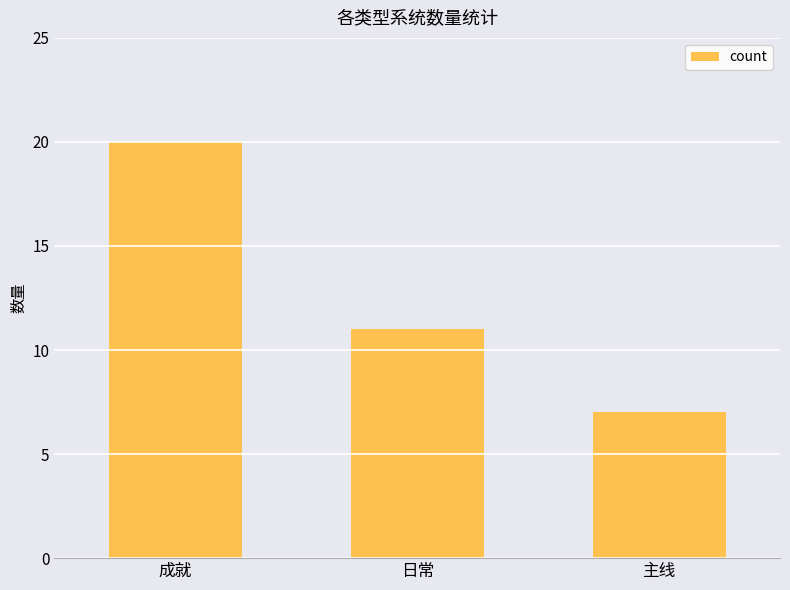

Count the values in the range 7 to 20.

3